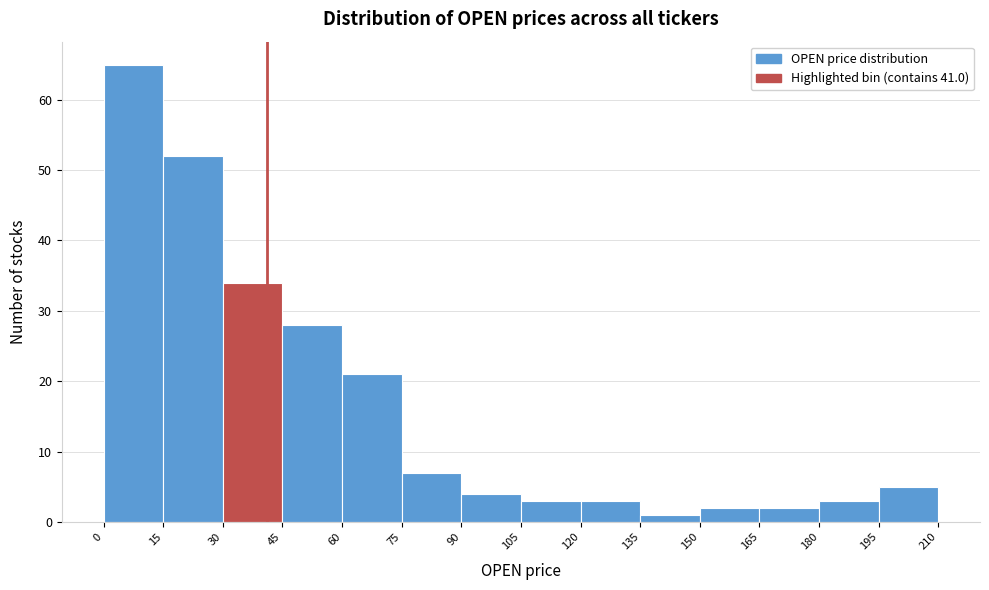

Reading left to right, list every bar in this chart as the range it spans on the x-axis followed by its height. The values are not printed on the chart, so give them approximately, as read against the axis.

0 to 15: 65
15 to 30: 52
30 to 45: 34
45 to 60: 28
60 to 75: 21
75 to 90: 7
90 to 105: 4
105 to 120: 3
120 to 135: 3
135 to 150: 1
150 to 165: 2
165 to 180: 2
180 to 195: 3
195 to 210: 5